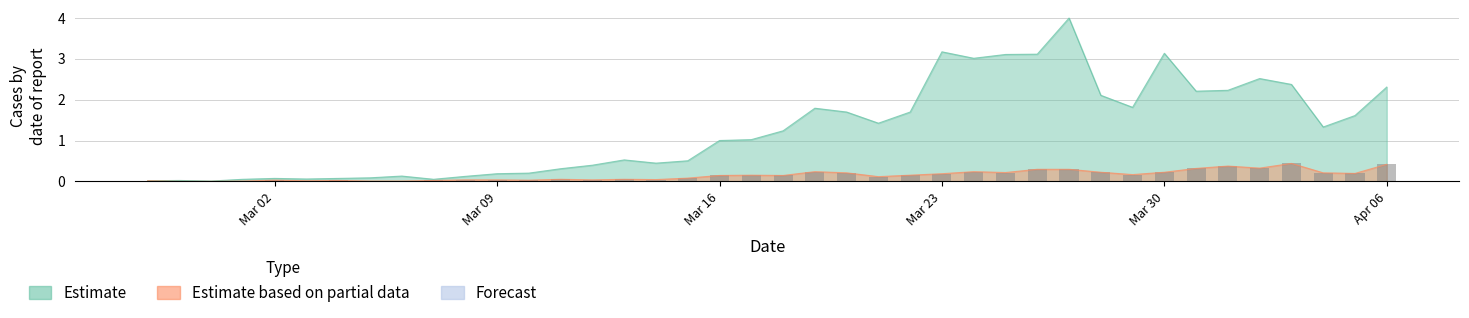

What is the highest value of the Estimate series?

4.0